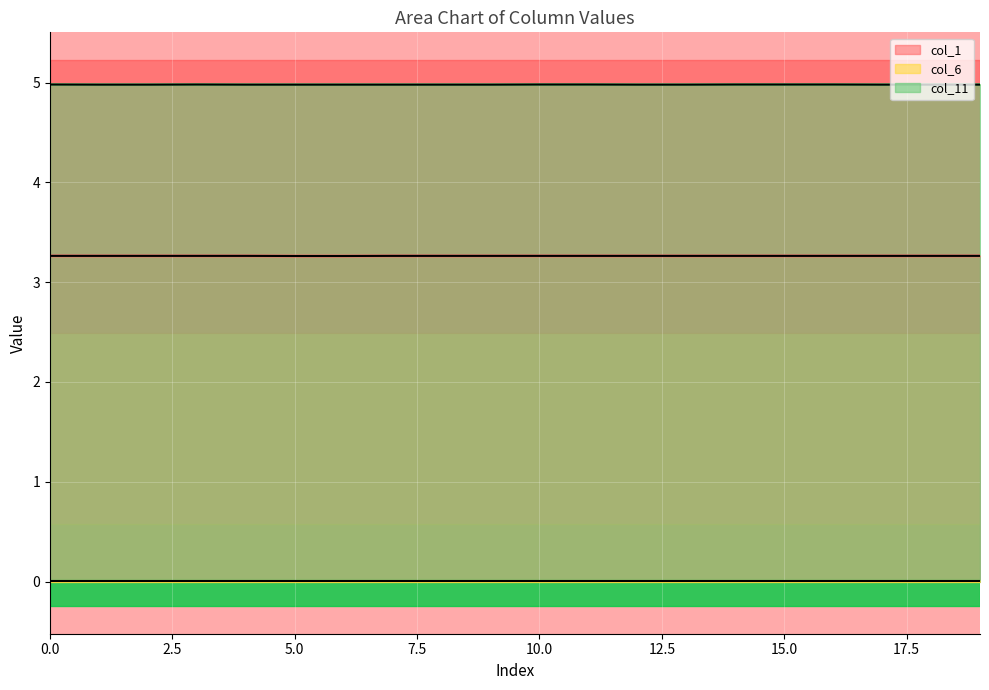

The col_1 series shows 3.3 at 8. True or false?

True